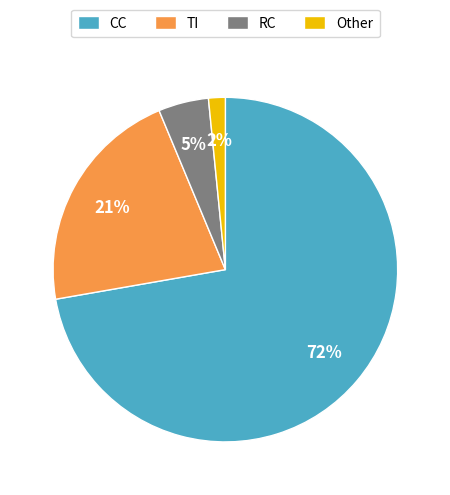

What percentage is the RC slice, to the nearest percent?

5%